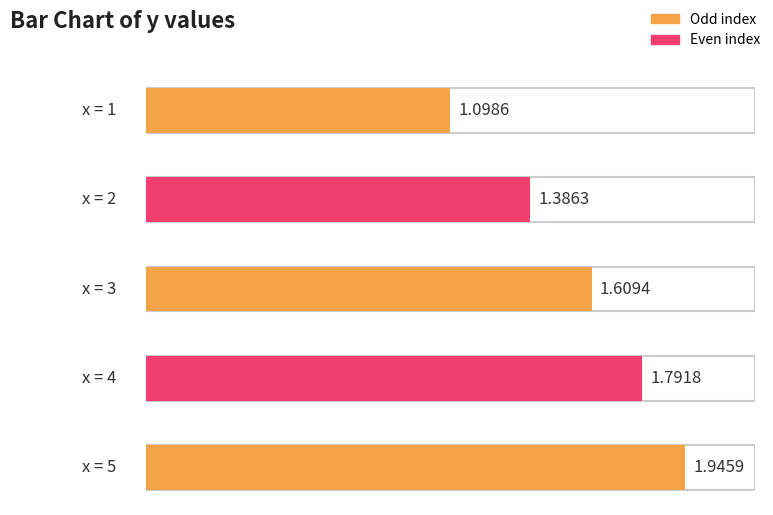

The value at 1 is 1.9. True or false?

False